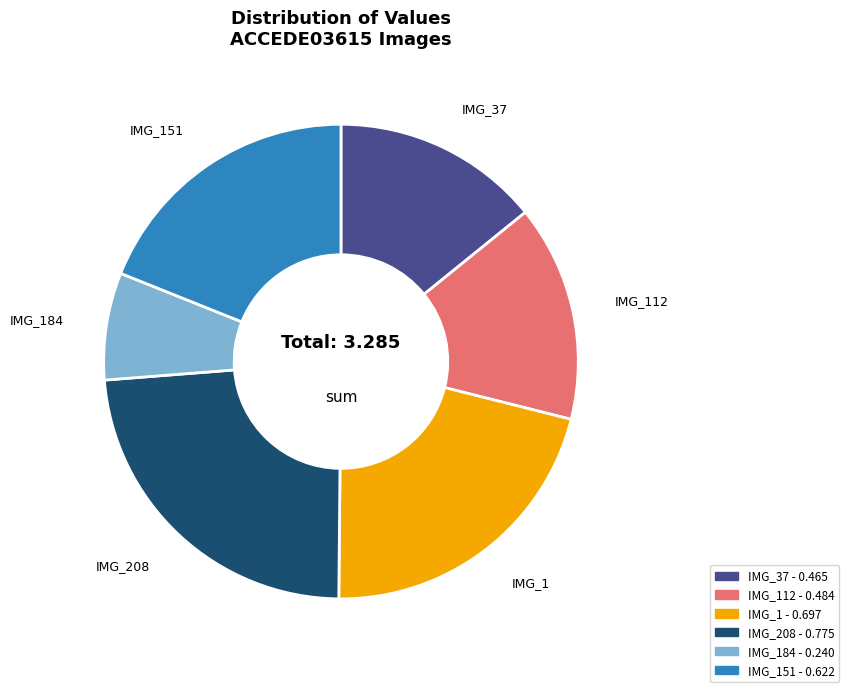

Is there any slice that represents more than half of the pie?

No